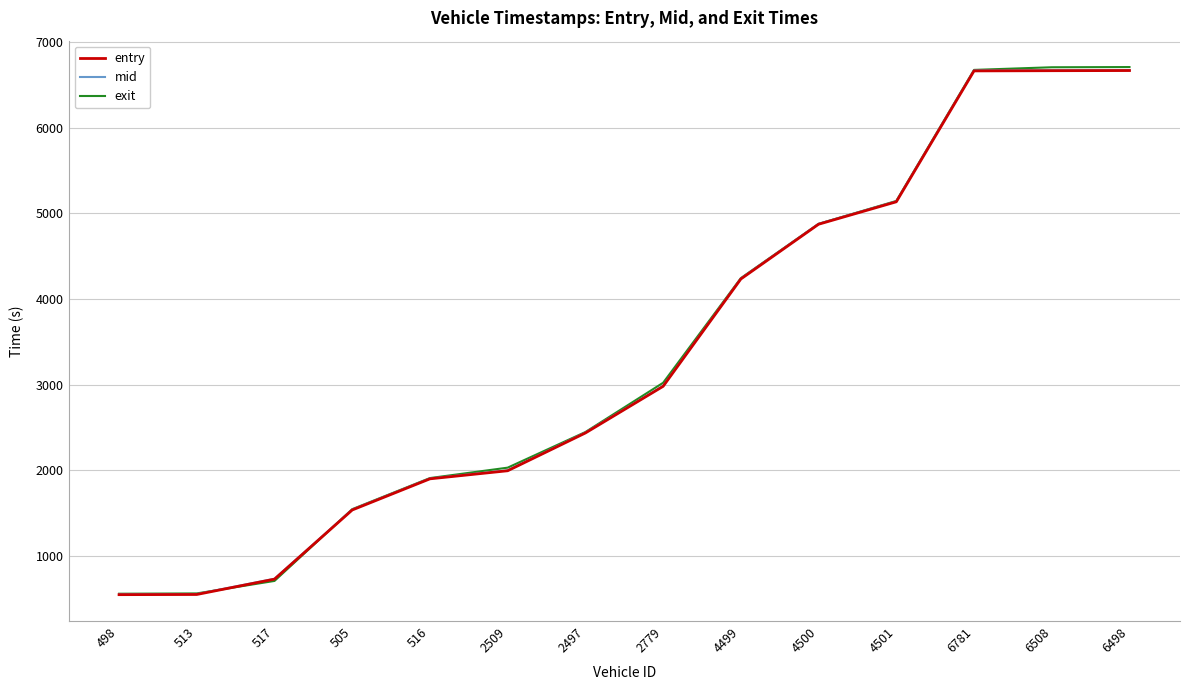

What is the total value across all series at 2509?

6017.7